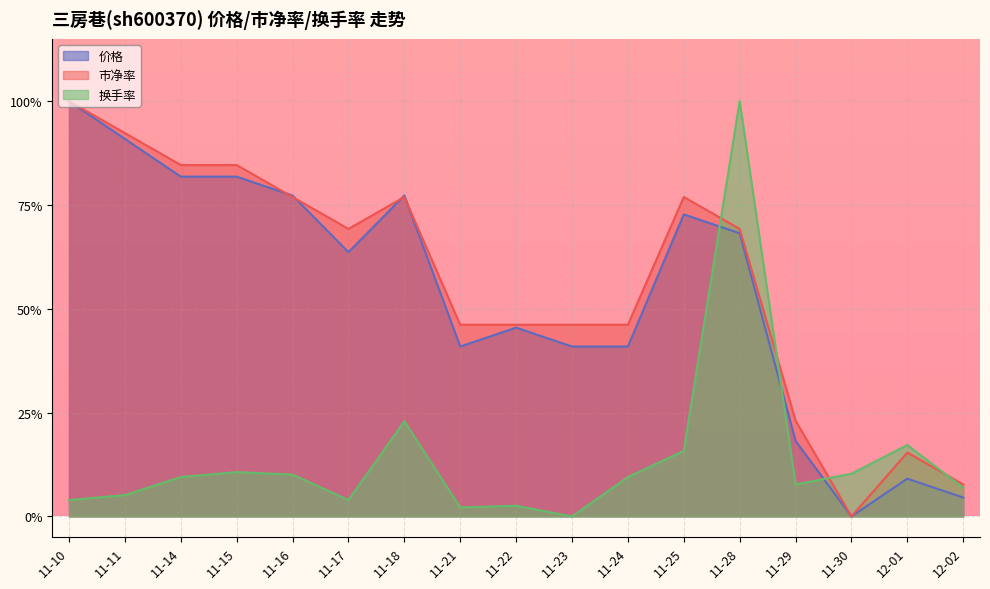

The value of 价格 at 11-16 is 0.4. True or false?

False